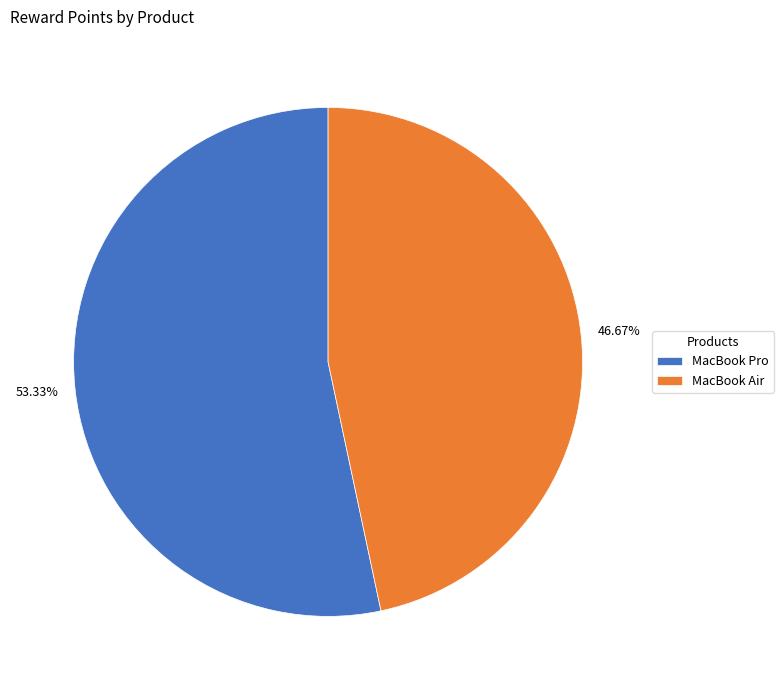

Which category has the biggest portion of the pie?

MacBook Pro